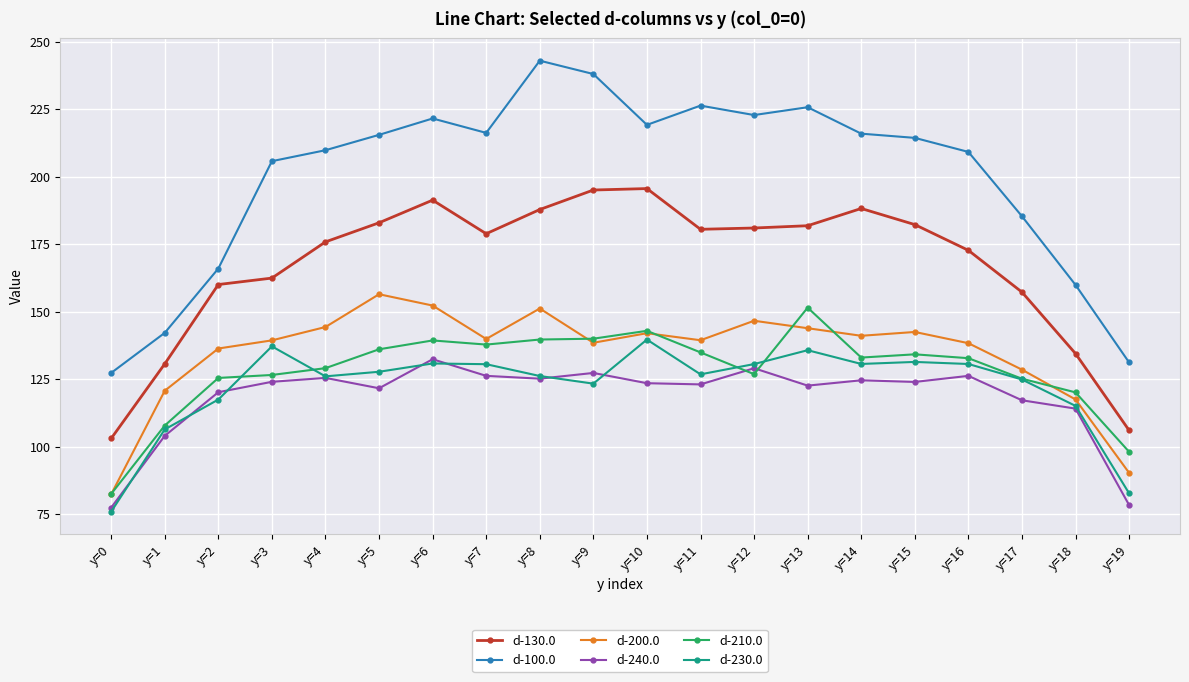

What is the sum of all d-130.0 values?

3347.5